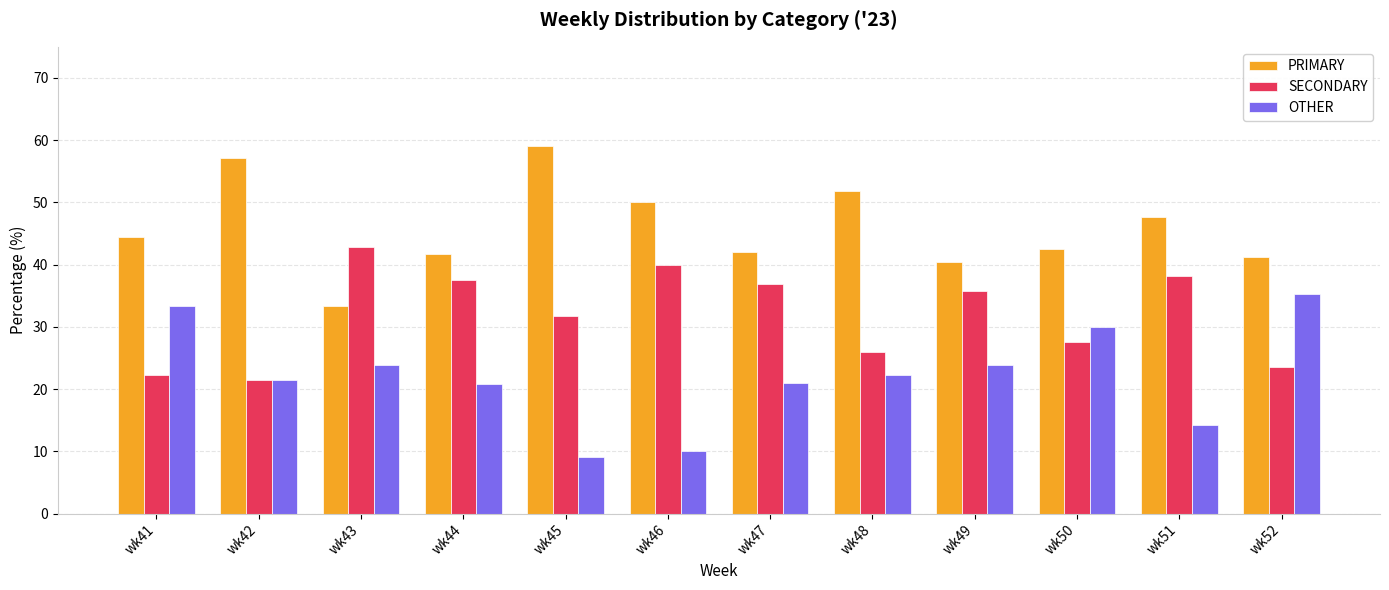

Which category has the lowest value in the OTHER series?

wk45